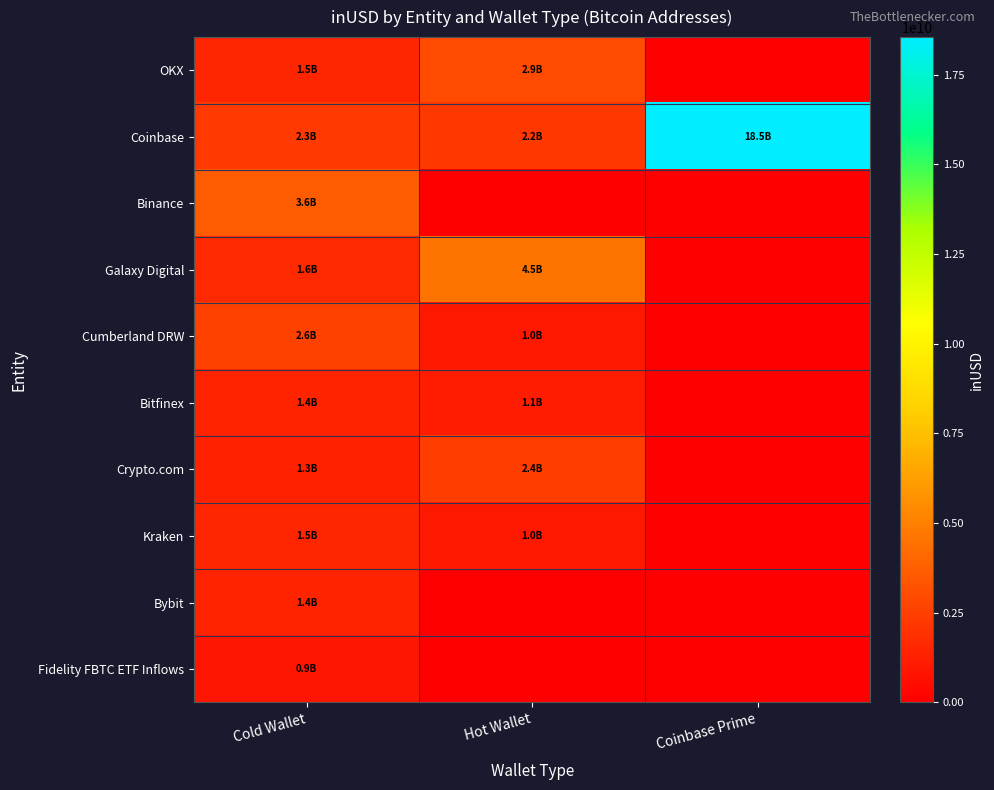

At how many categories does at least one series exceed 321539672?

3